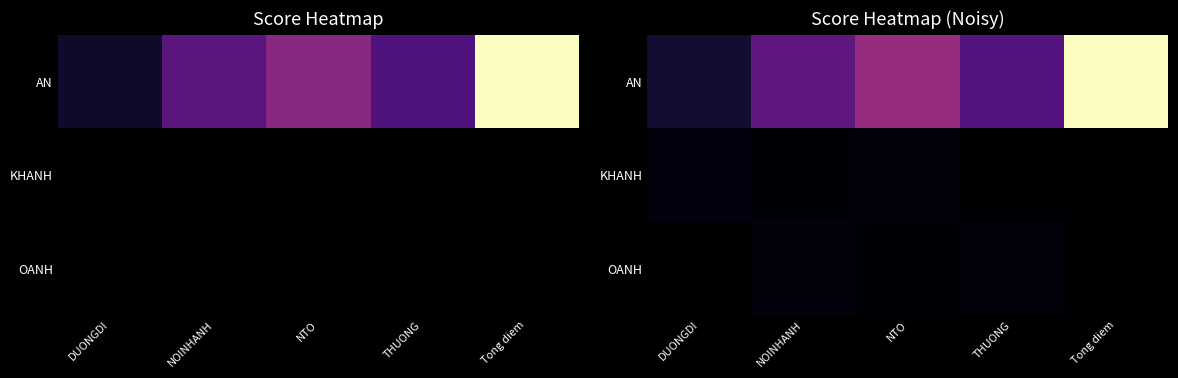

At which category is the sum across all series the highest?

Tong diem